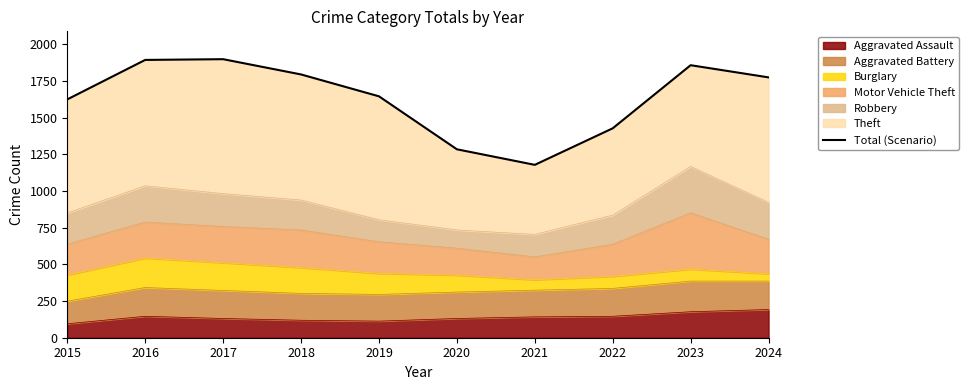

Reading right to left, what are all the values shown in this chart?

2024=1774	2023=1857	2022=1427	2021=1178	2020=1284	2019=1645	2018=1794	2017=1898	2016=1893	2015=1624